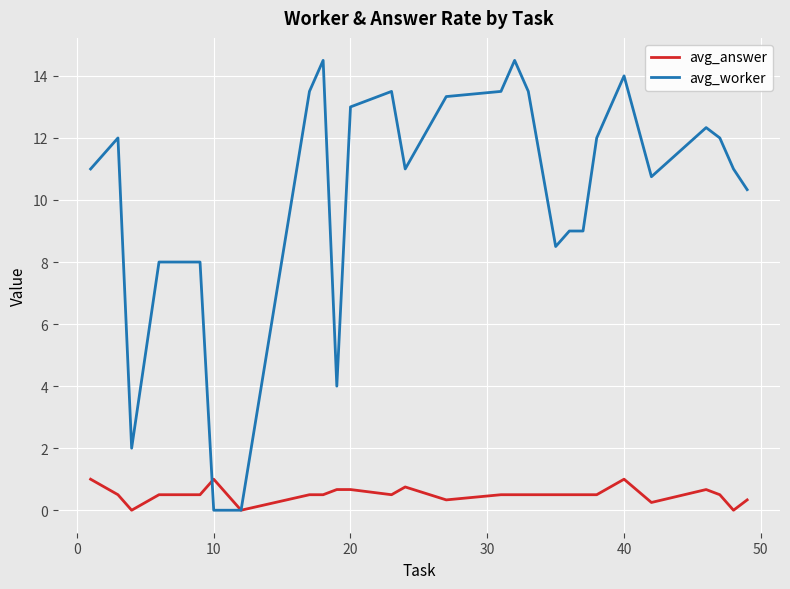

What is the average value of the avg_worker series?

10.2